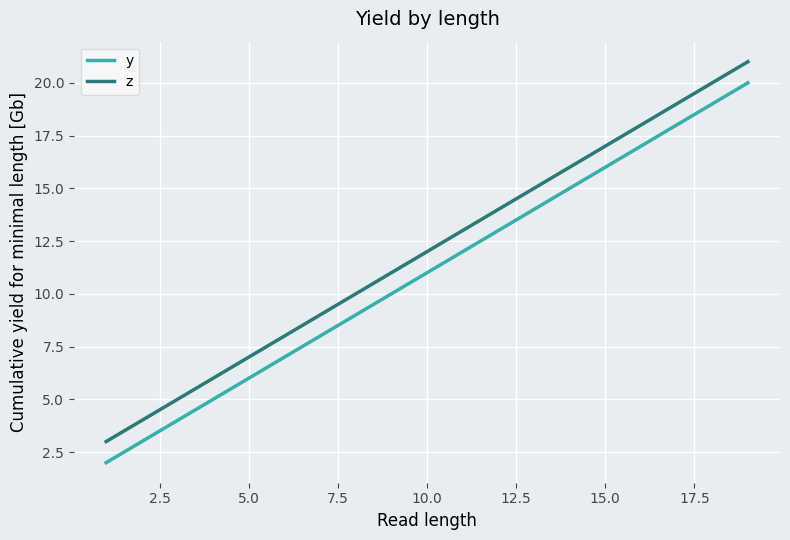

What is the highest value of the y series?

20